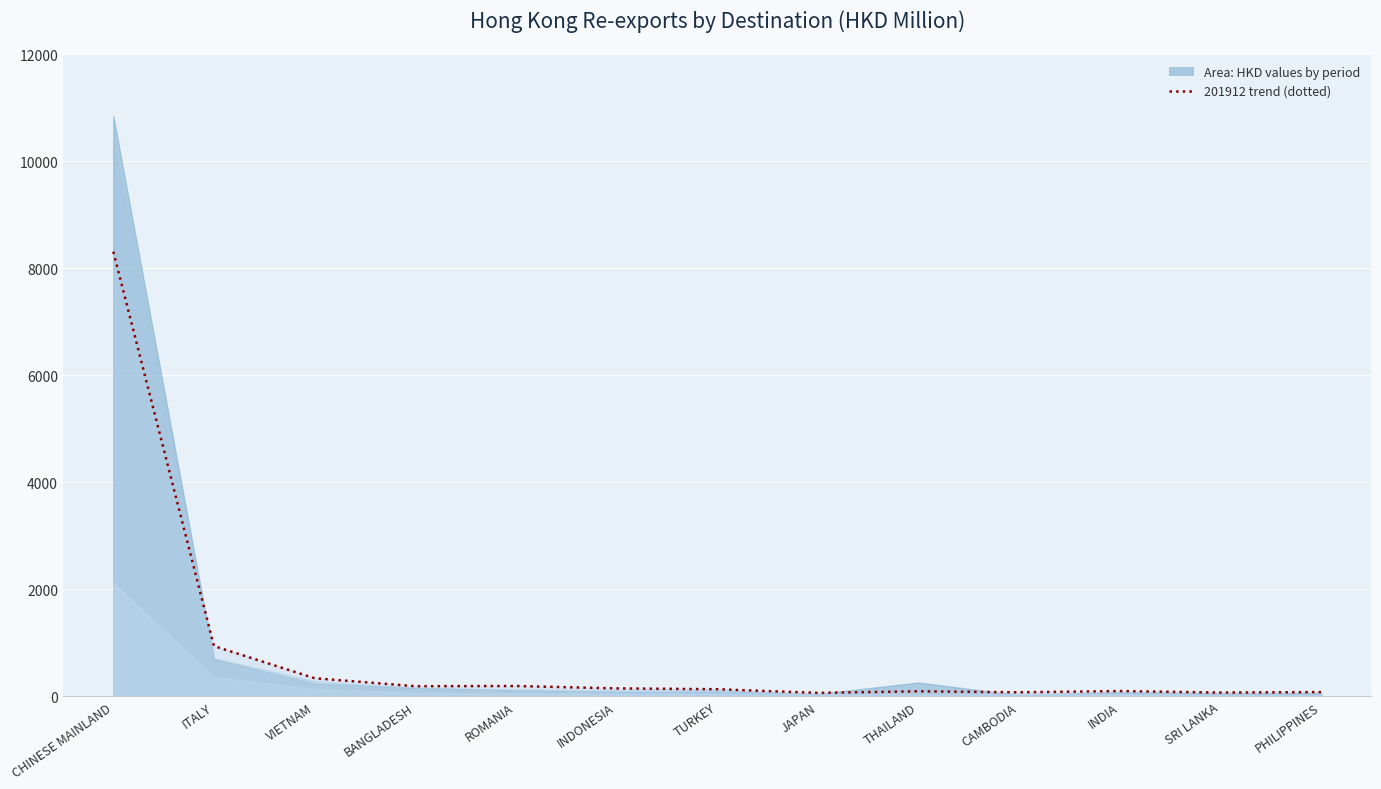

What is the difference between the second highest and minimum values?

875.4